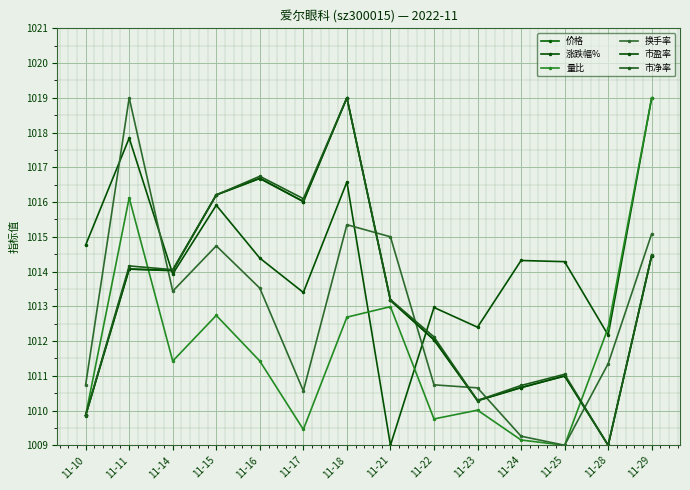

True or false: 市净率 has more than 2 interior local peaks.

True